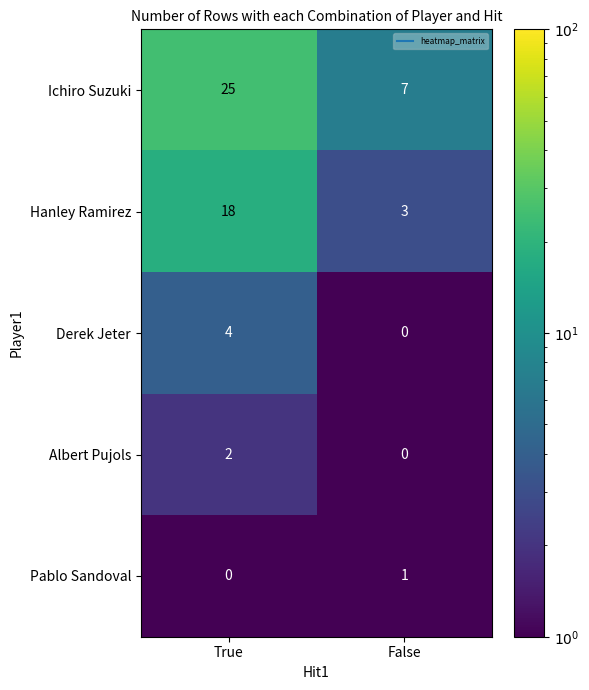

The Derek Jeter series shows 0 at False. True or false?

True